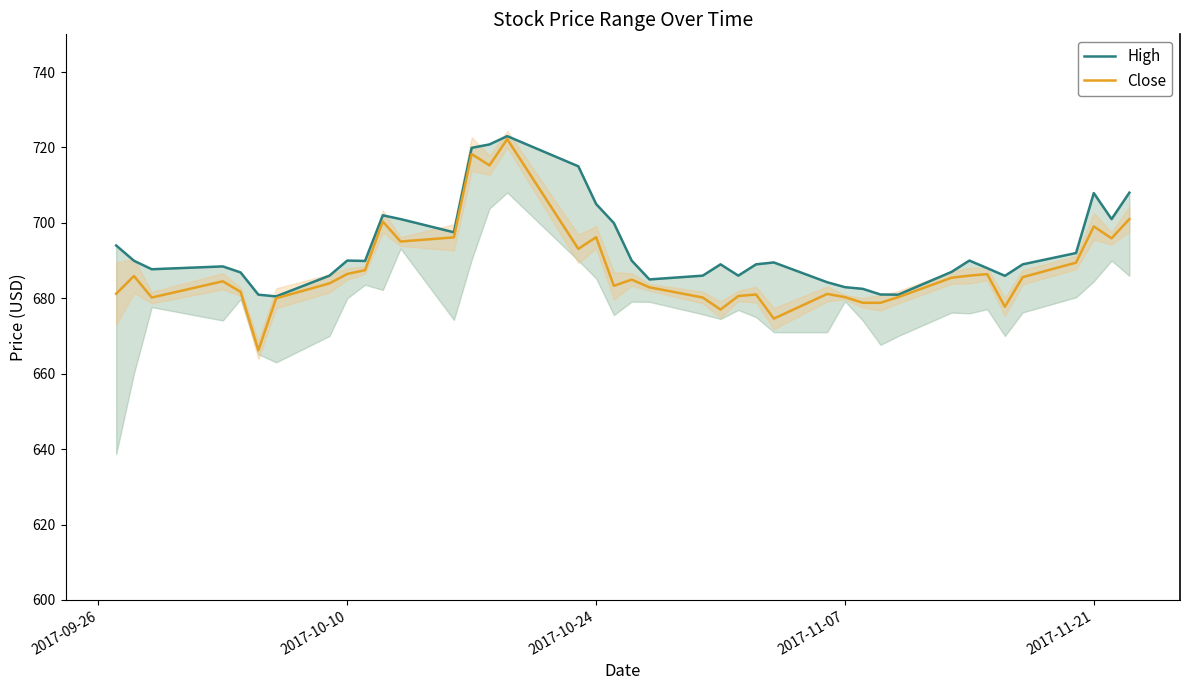

Reading left to right, extract all data points from this chart.

High: 694.0	690.0	687.7	688.5	686.9	681.0	680.5	686.0	690.0	689.9	702.0	701.0	697.5	719.9	720.8	723.0	715.0	705.0	700.0	690.0	685.0	686.0	689.0	686.0	689.0	689.5	684.2	683.0	682.5	681.0	681.0	687.0	690.0	688.0	686.0	689.0	692.0	707.9	701.0	708.0
Close: 681.2	685.9	680.2	684.5	681.7	666.2	680.0	684.0	686.5	687.5	700.4	695.0	696.1	718.2	715.2	722.2	693.1	696.2	683.3	685.0	682.9	680.2	677.0	680.6	681.0	674.6	681.1	680.3	678.8	678.8	680.3	685.5	686.0	686.4	677.8	685.6	689.5	699.0	695.9	701.0